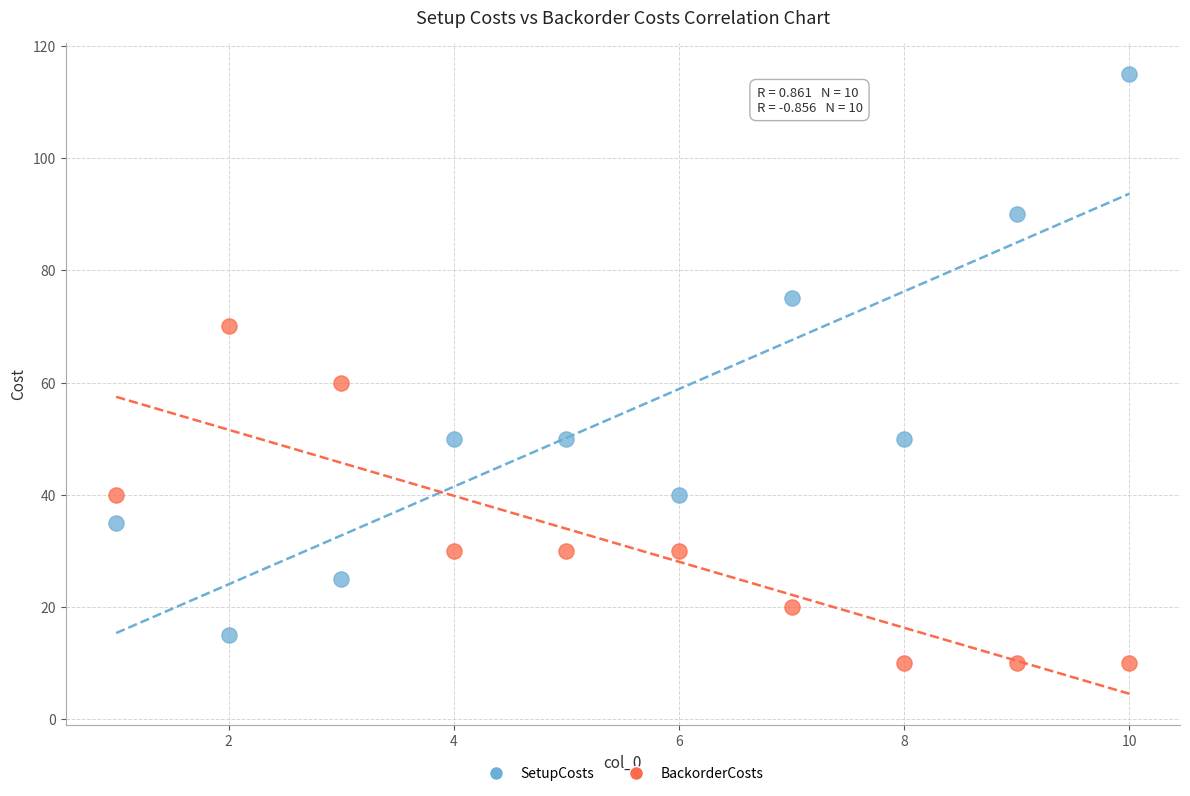

Across all data points, what is the range of Y values (max minus min)?

105